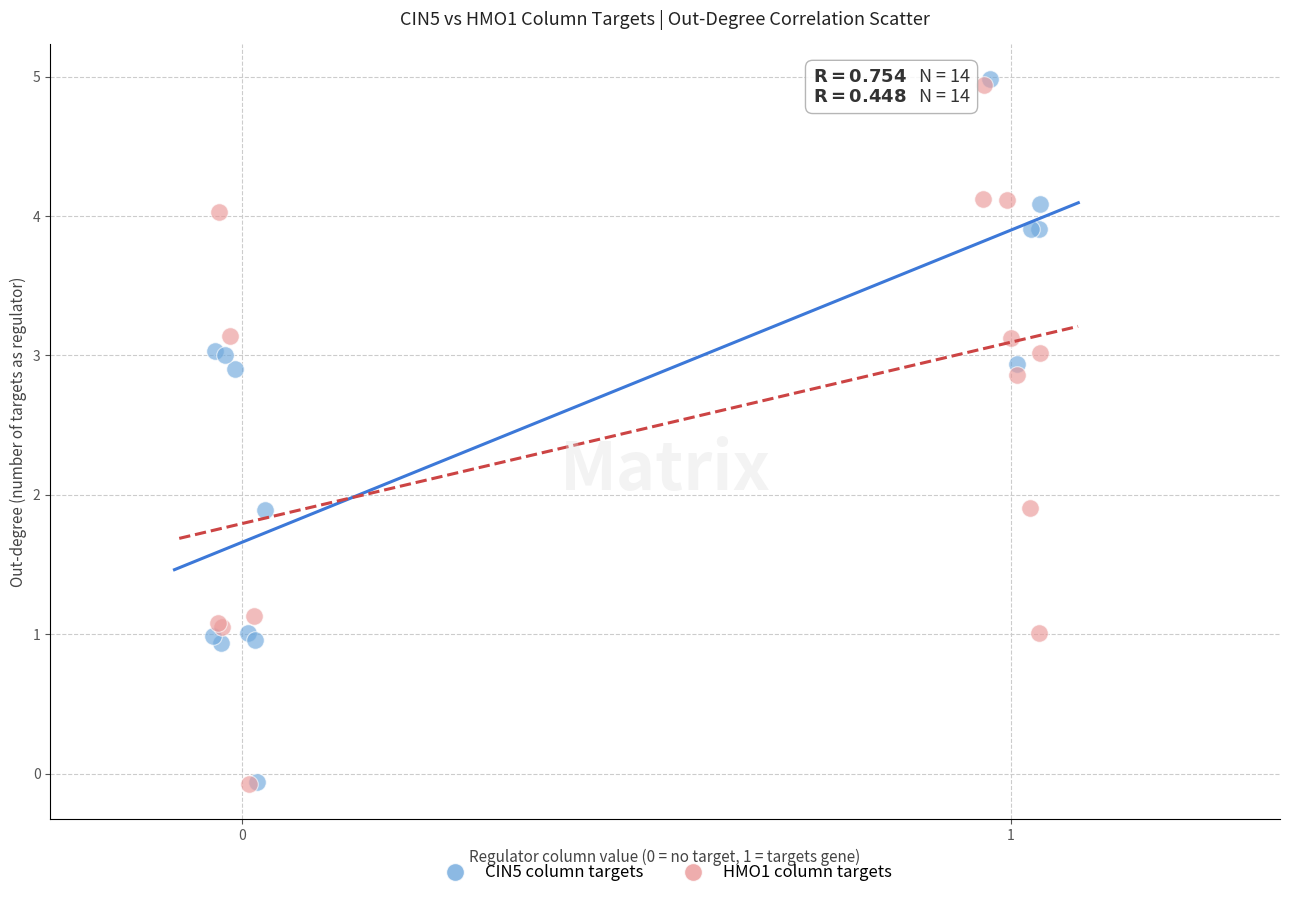

What are all the series names shown in the legend?

CIN5 column targets, HMO1 column targets